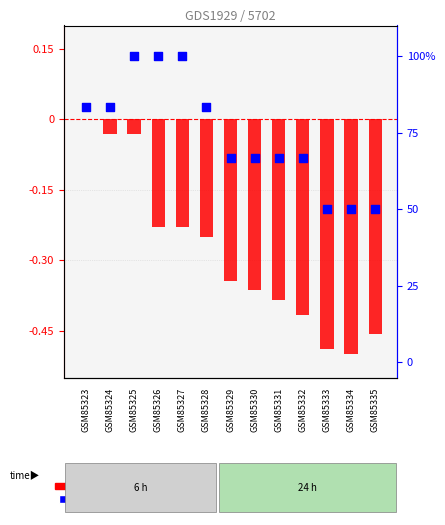

Is the value of log2 ratio at GSM85326 greater than the value of percentile rank within the sample at GSM85329?

No